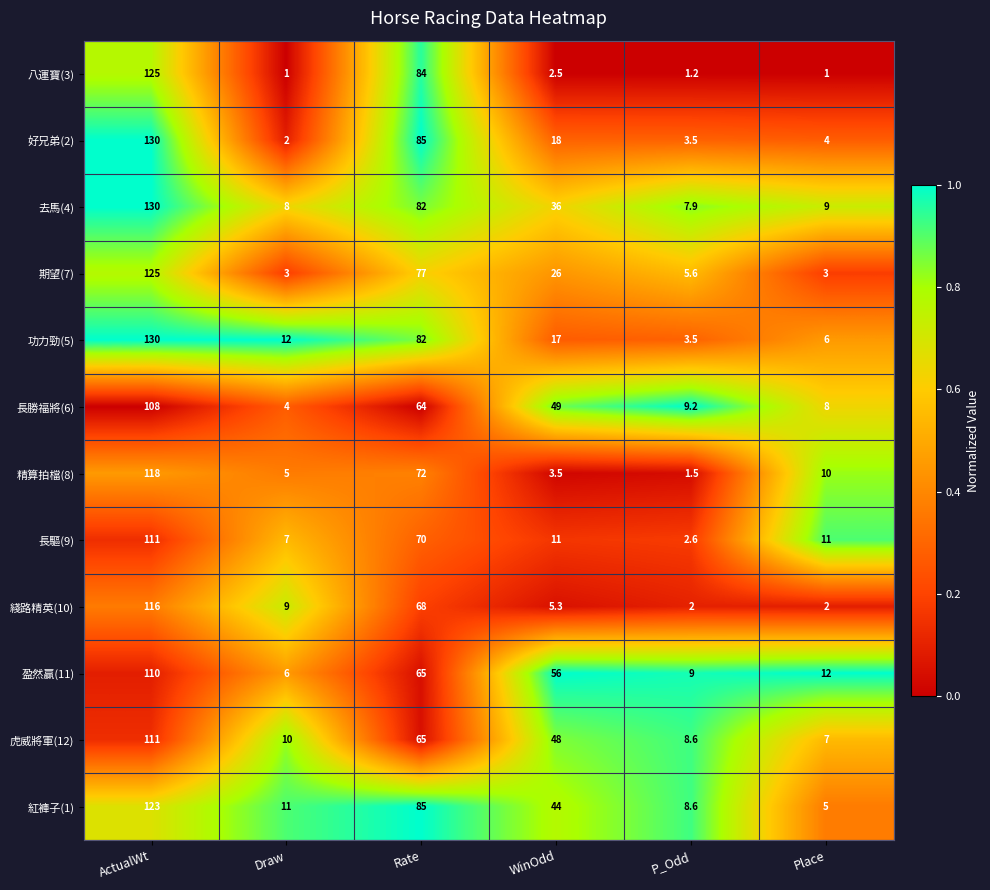

What is the minimum value shown in the chart?

1.0